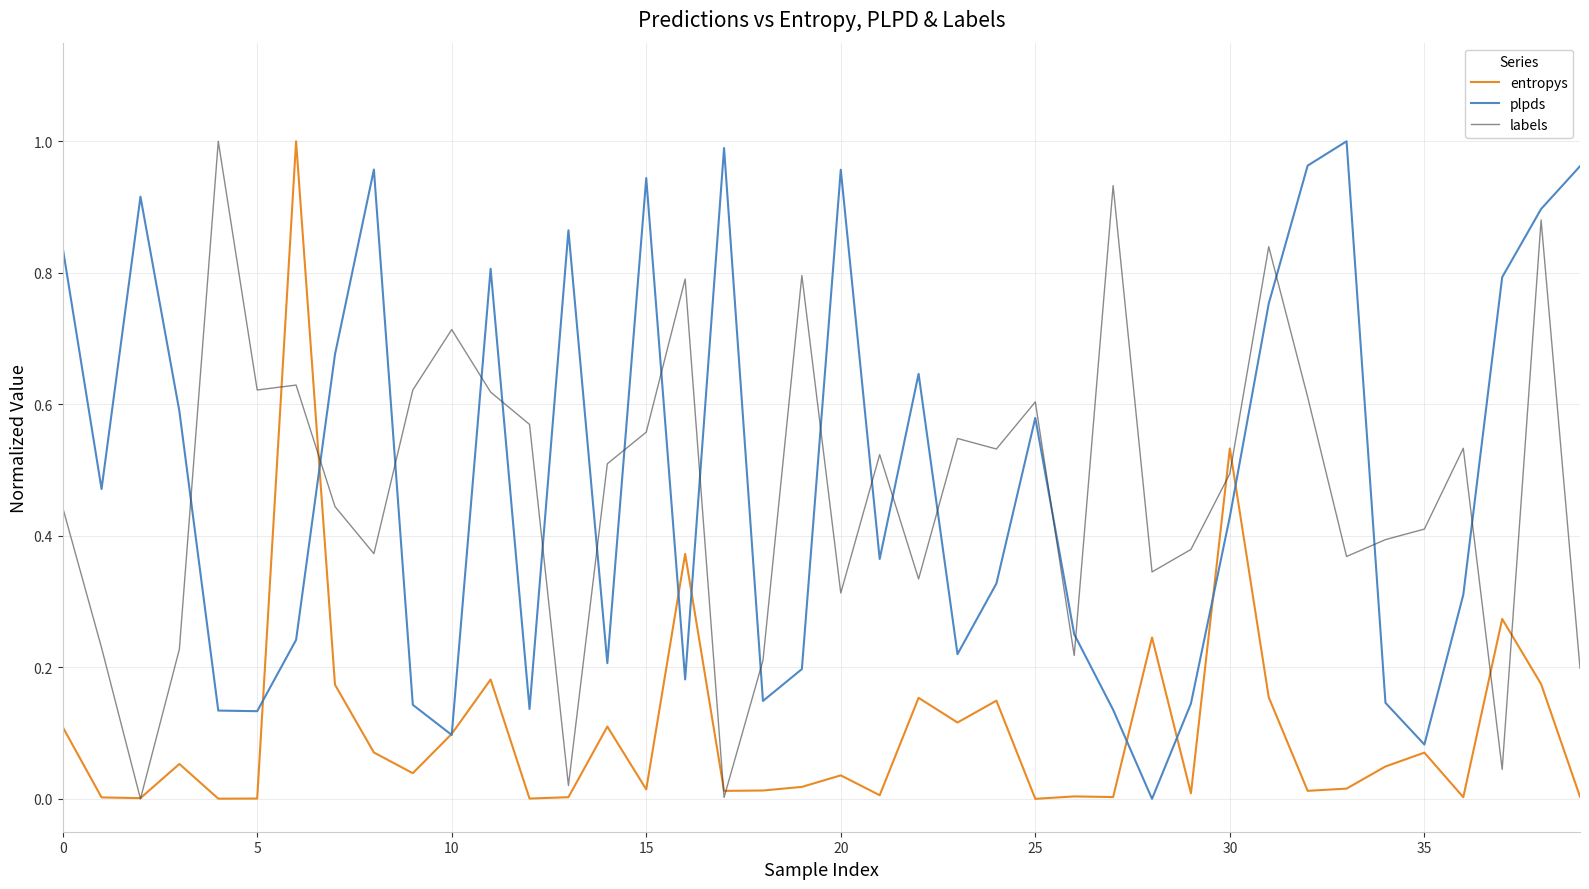

After their last crossing, which series has the higher values: plpds or labels?

plpds